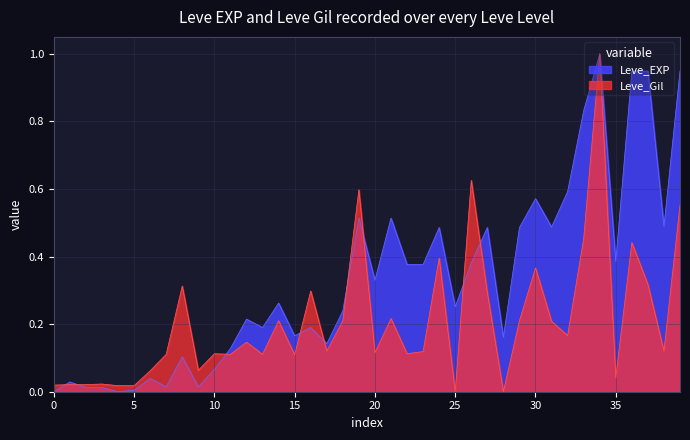

List the series in order of their overall mean, highest first.

Leve_EXP, Leve_Gil